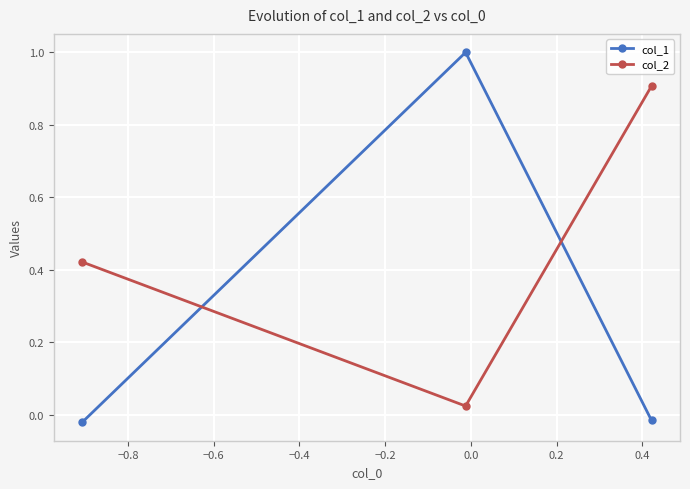

Which series has the largest total across all categories?

col_2